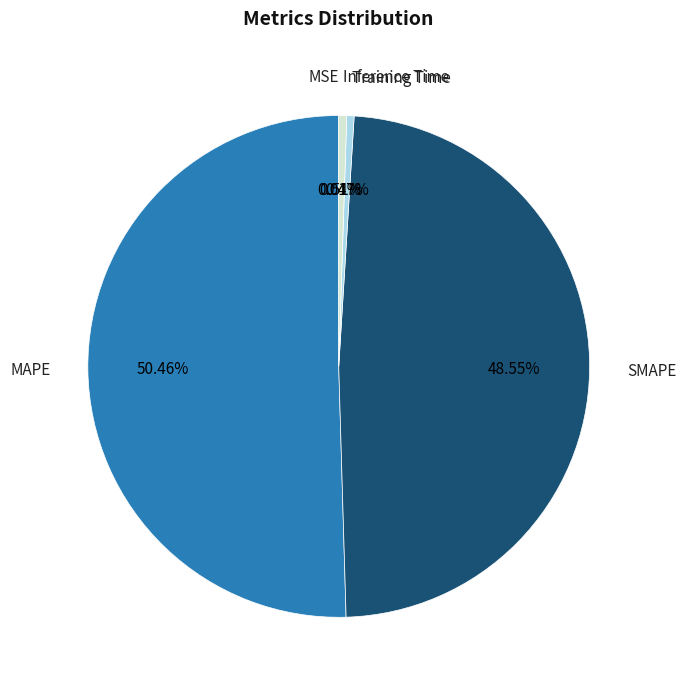

Rank the categories by value from lowest to highest.

MSE, Training Time, Inference Time, SMAPE, MAPE